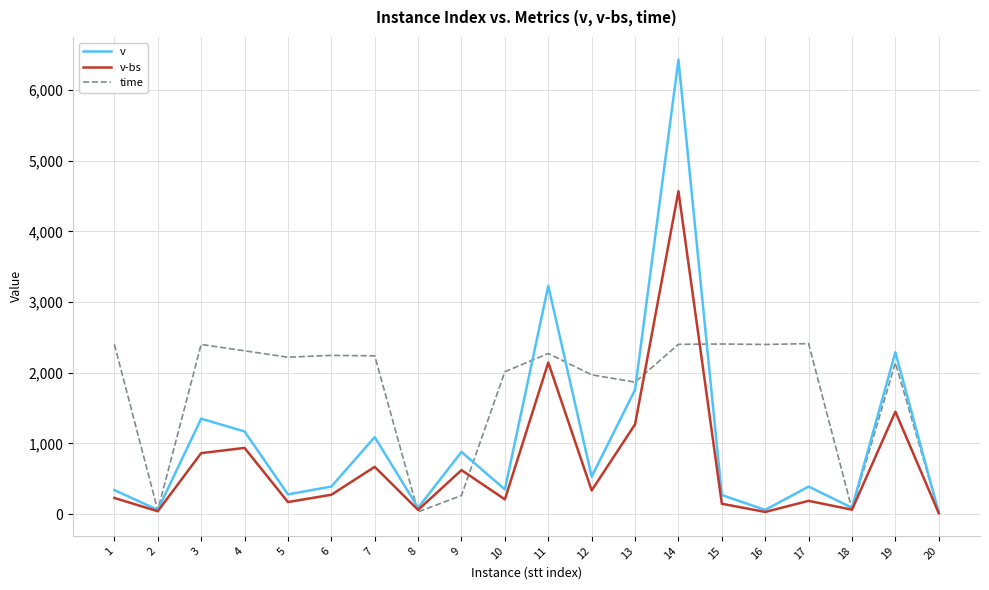

List the series in order of their overall mean, lowest first.

v-bs, v, time